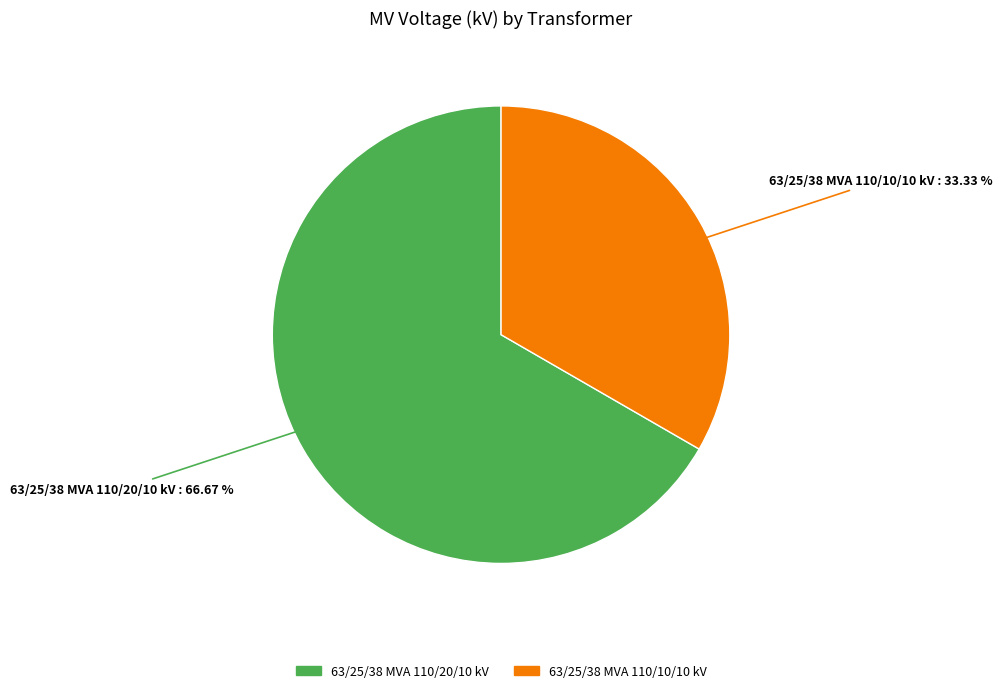

Count the number of slices in the pie.

2